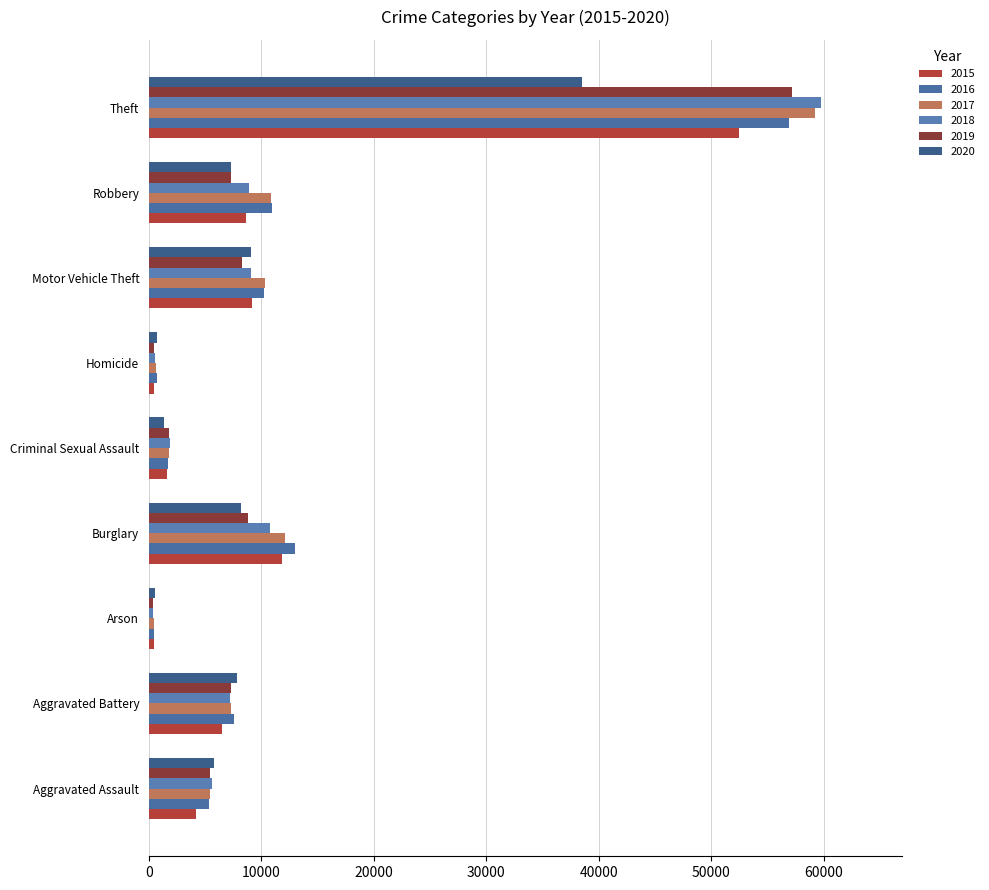

What is the average value of the 2017 series?

12009